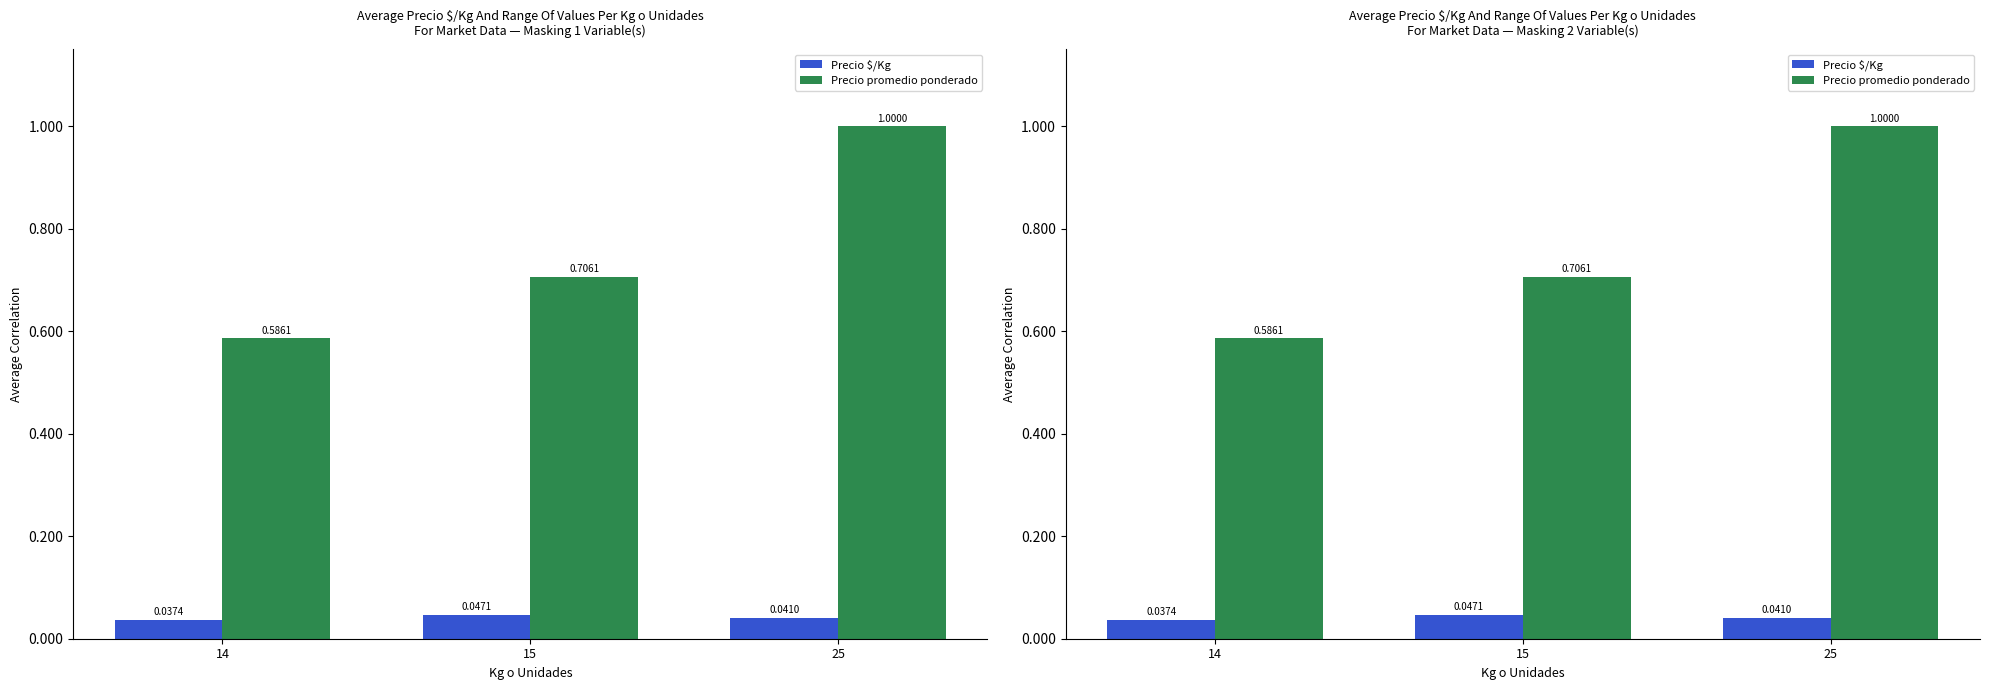

Between 14 and 15, which is larger?

15